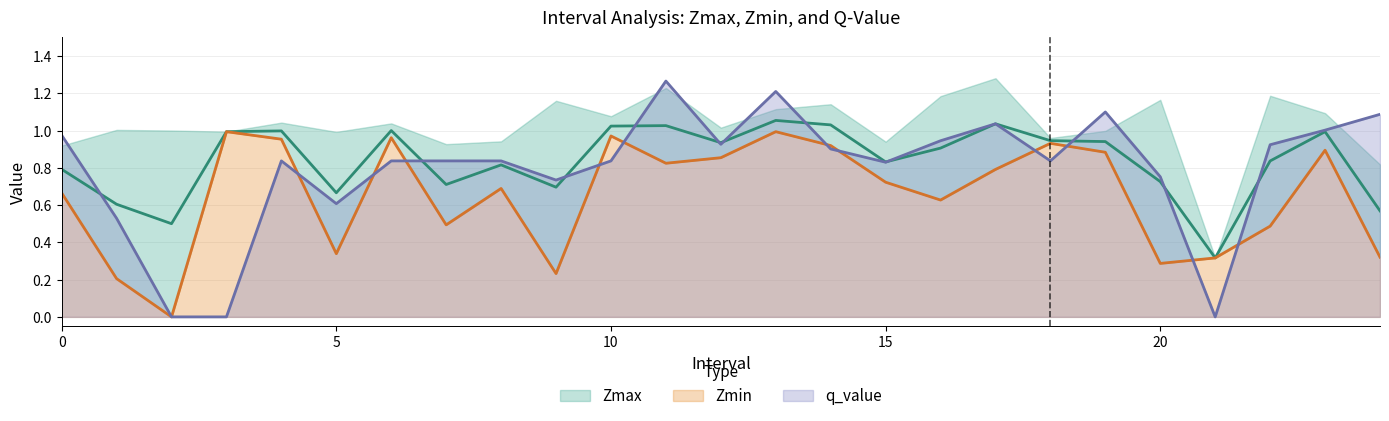

Between 12.0 and 20.0, which is larger?

12.0